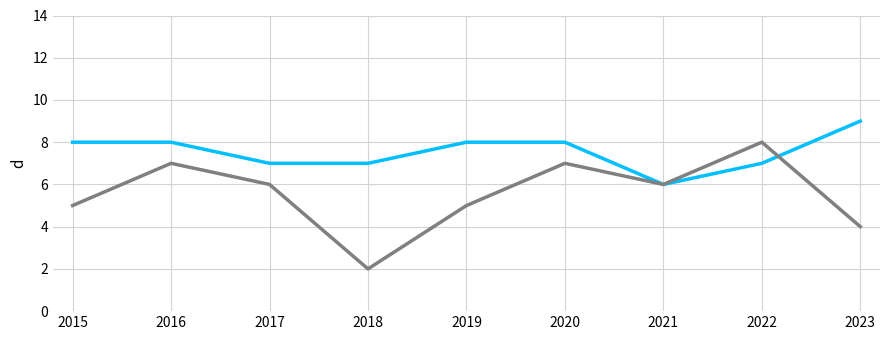

Which category has the lowest value across all series?

2018